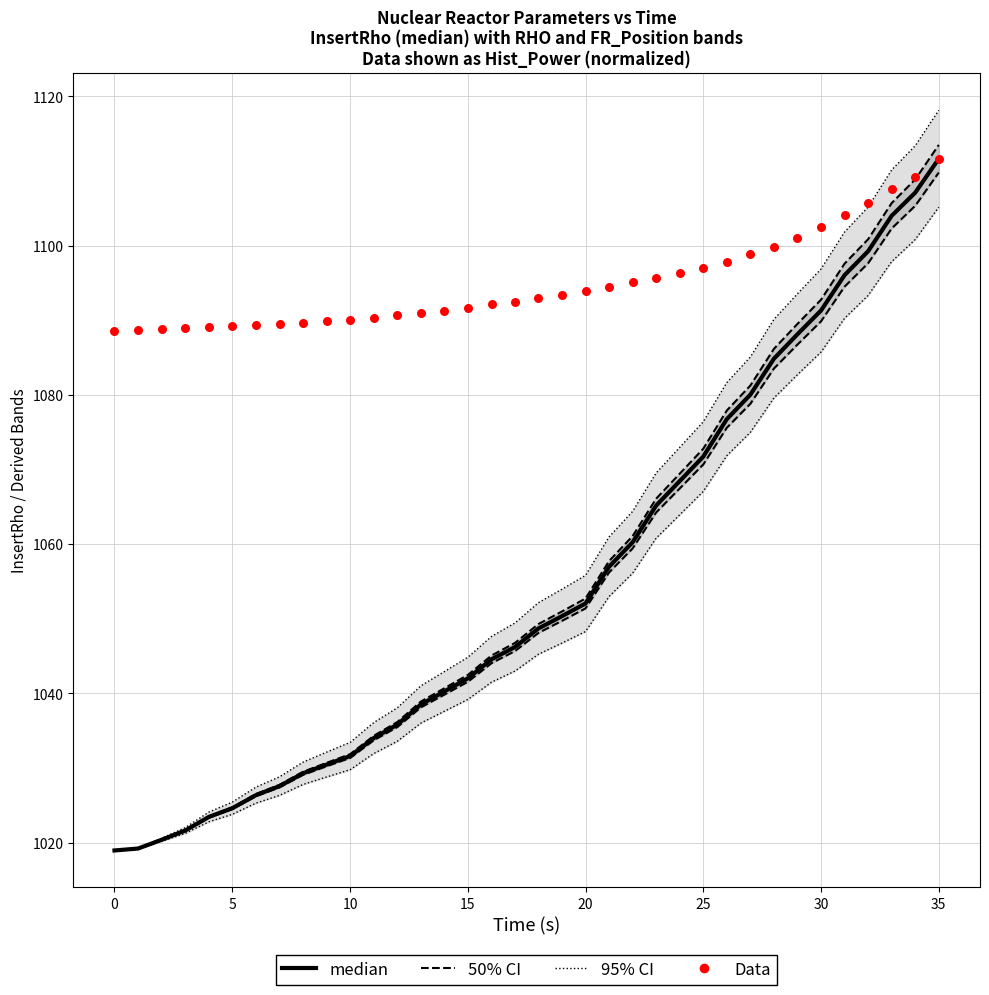

At how many categories does at least one series exceed 1022?

36